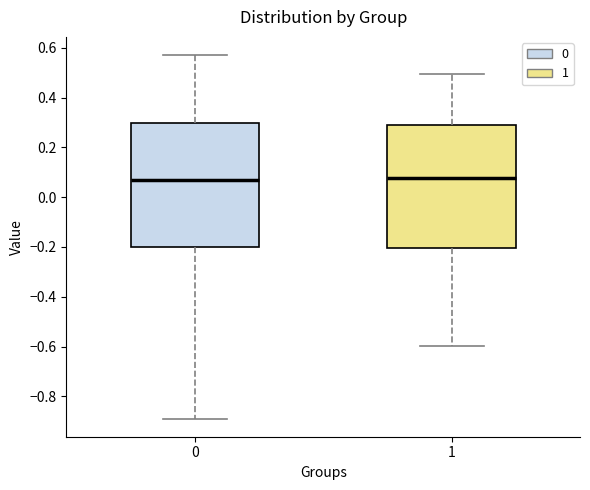

Where does the upper whisker of the box at x = 0 end on the y-axis? The values are not printed on the chart, so give them approximately, as read against the axis.

0.58